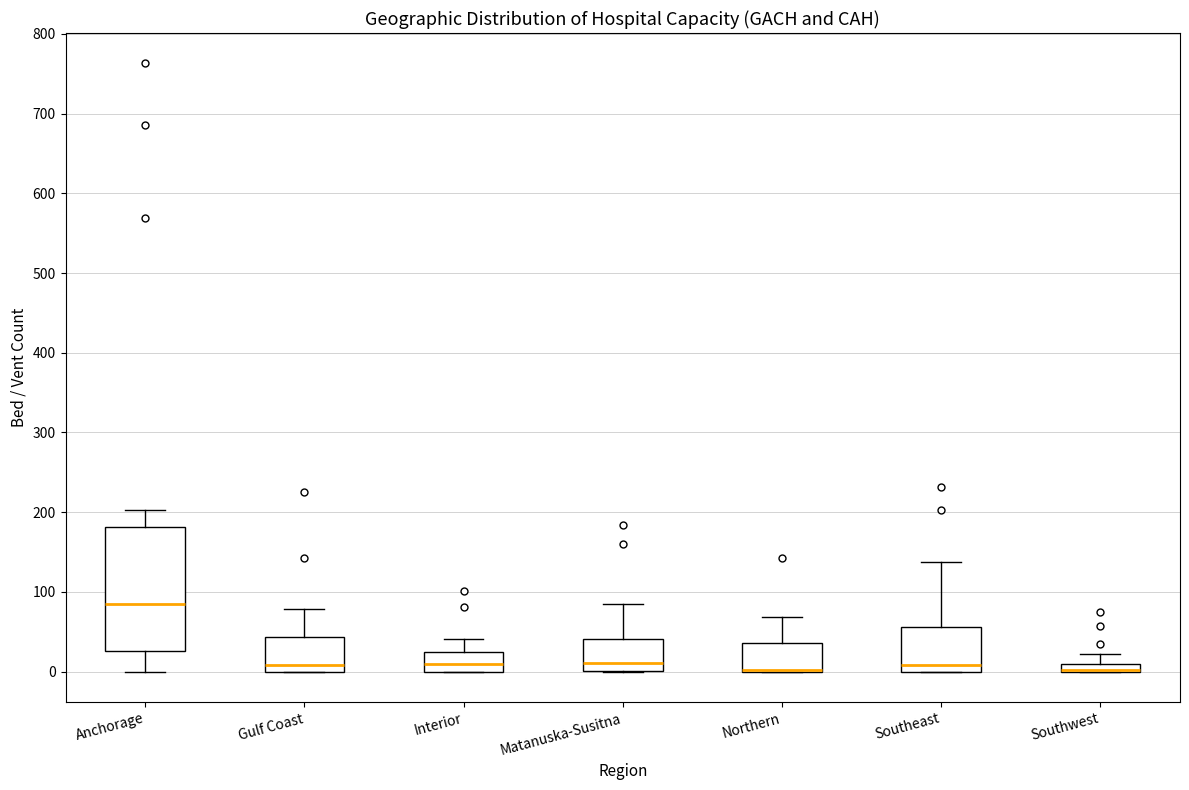

Which box is the tallest, from its lower edge to its upper edge?

Anchorage